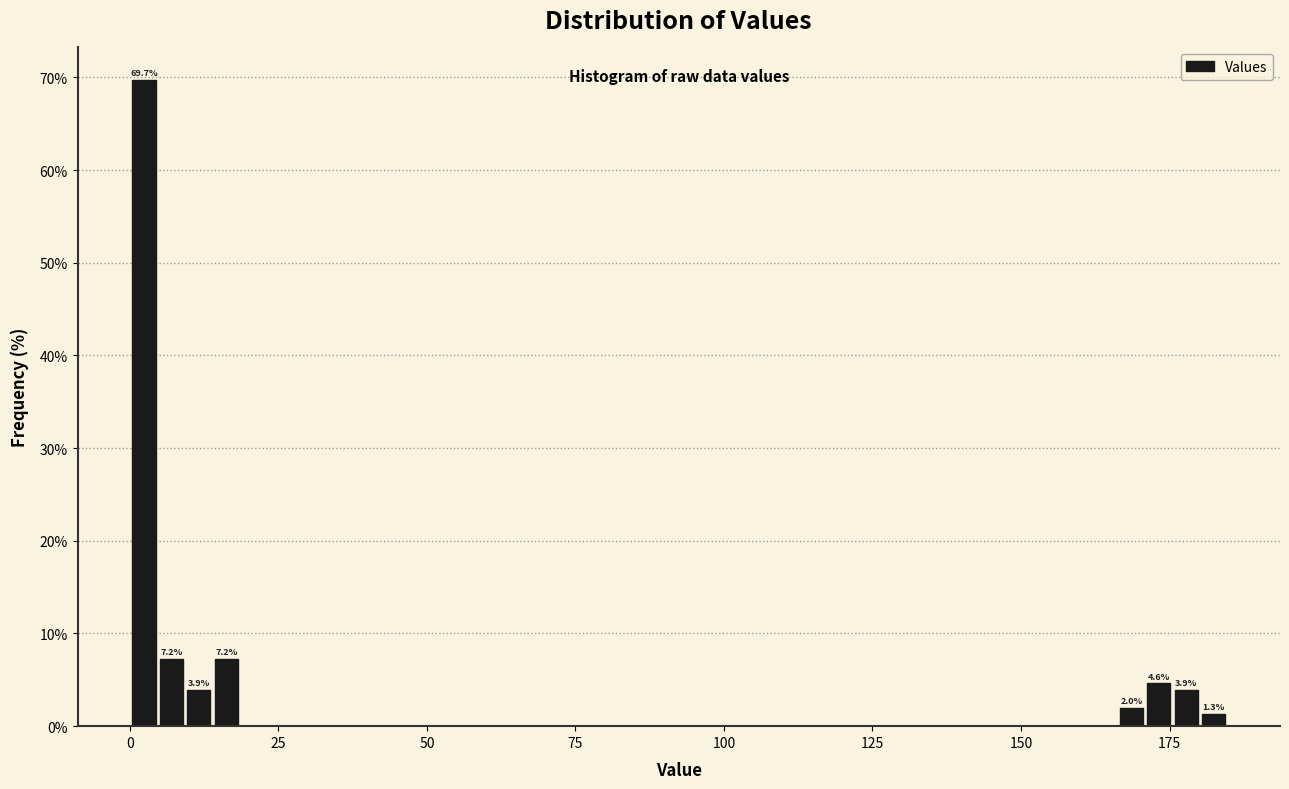

Around what value on the x-axis is the tallest bar? Give the approximate position of its centre, as read against the axis.

0